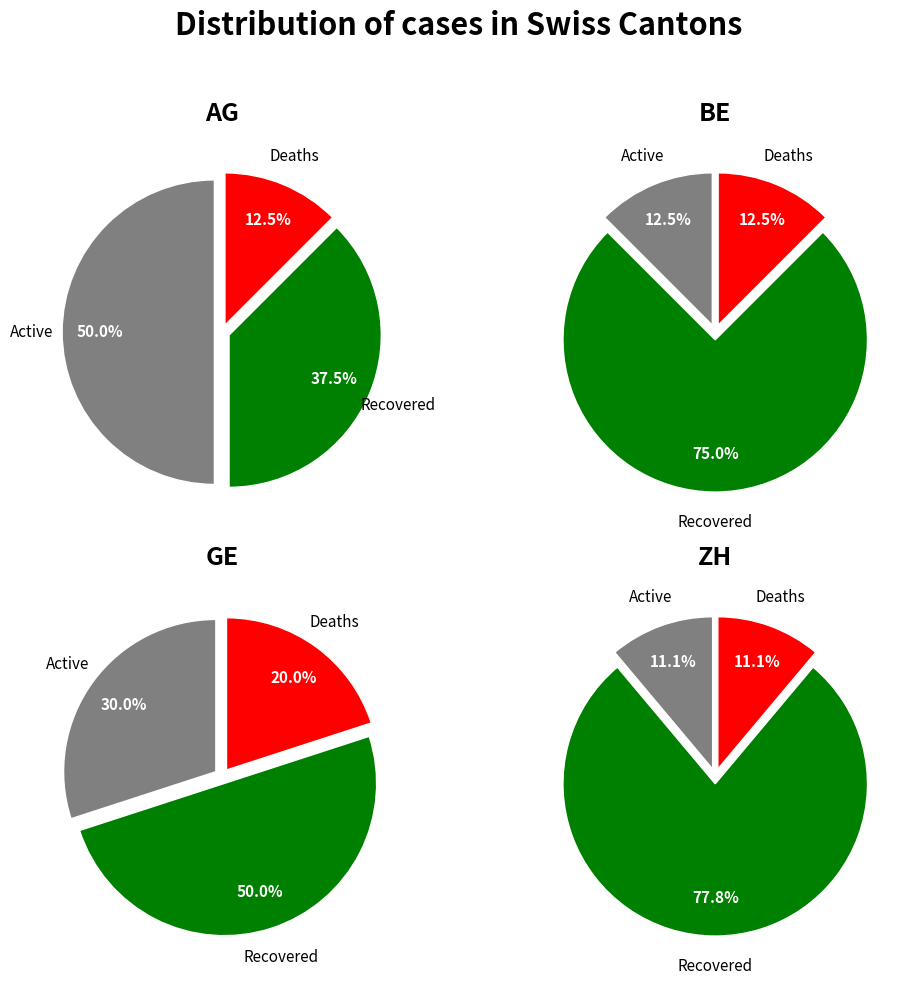

True or false: 16 accounts for 0% of the total.

True